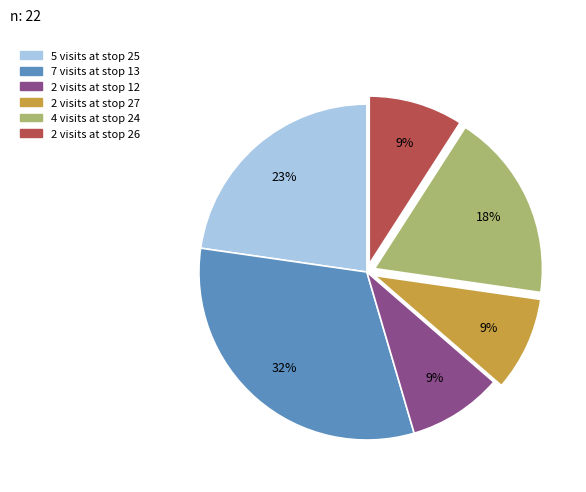

Is there a majority slice in this chart?

No